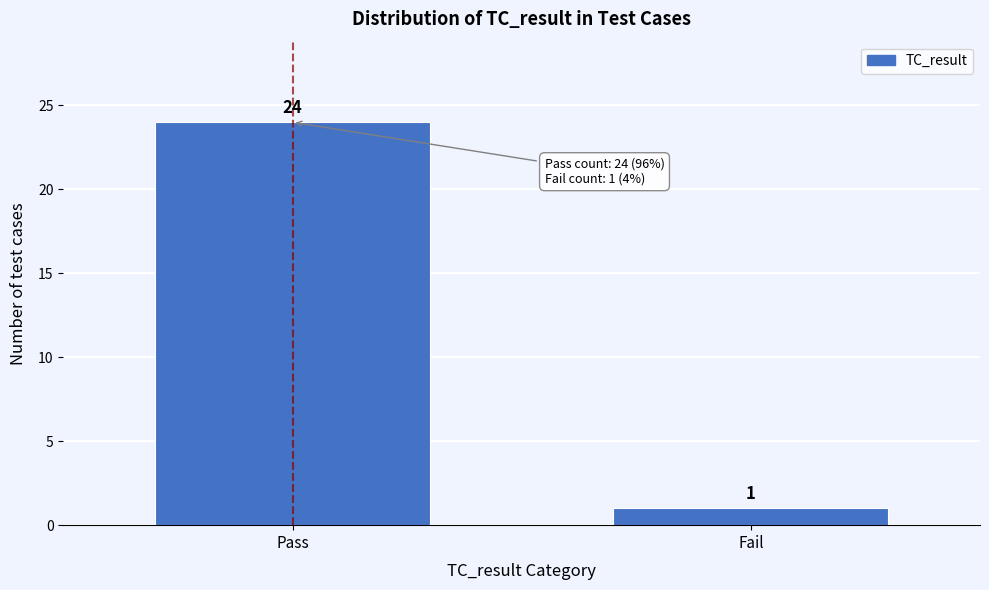

Reading left to right, list all the values displayed in this chart.

24	1